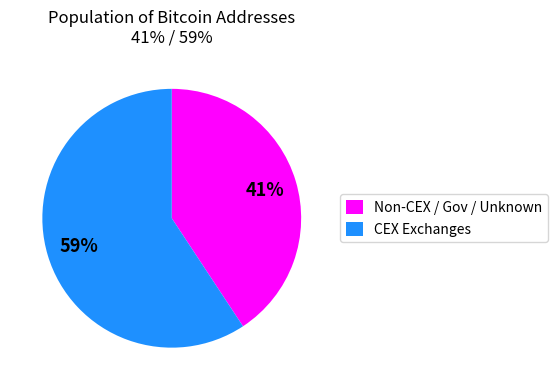

How many slices are in this pie chart?

2